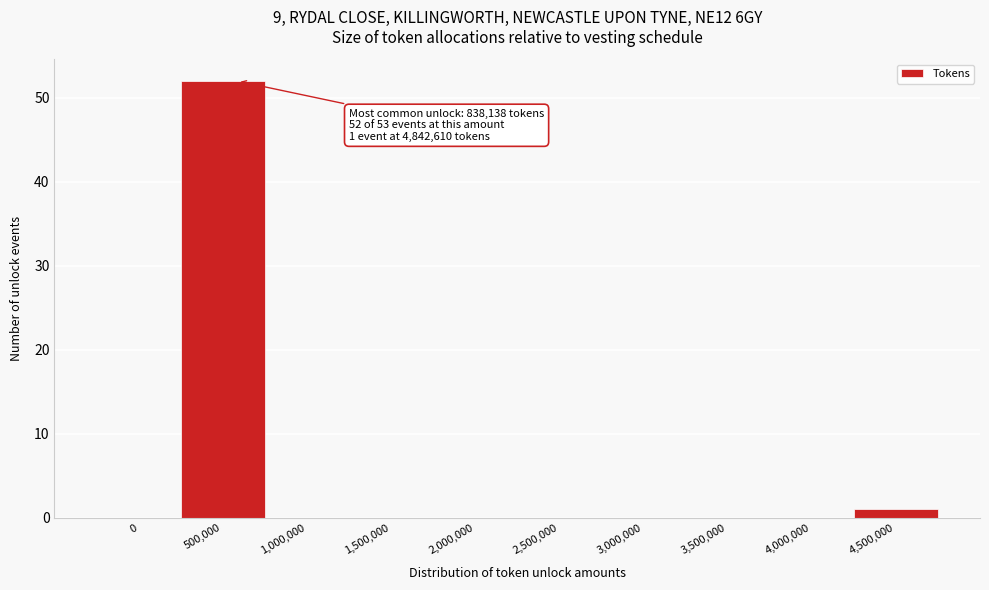

Reading left to right, transcribe all the data shown in this chart.

0=0	500,000=52	1,000,000=0	1,500,000=0	2,000,000=0	2,500,000=0	3,000,000=0	3,500,000=0	4,000,000=0	4,500,000=1